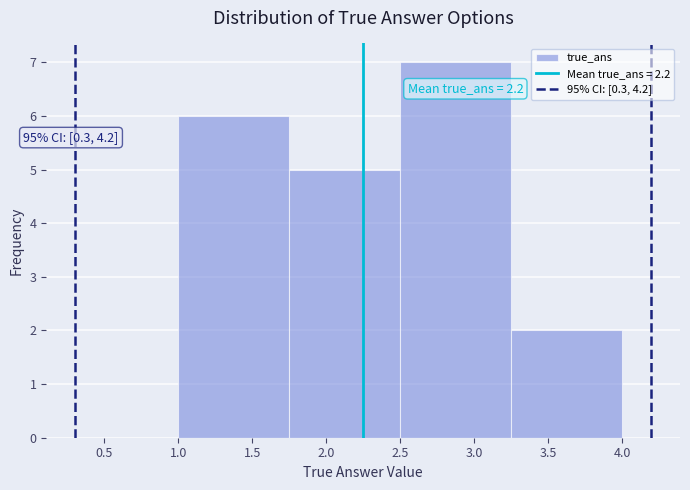

Which range on the x-axis has the tallest bar?

2.50 to 3.25